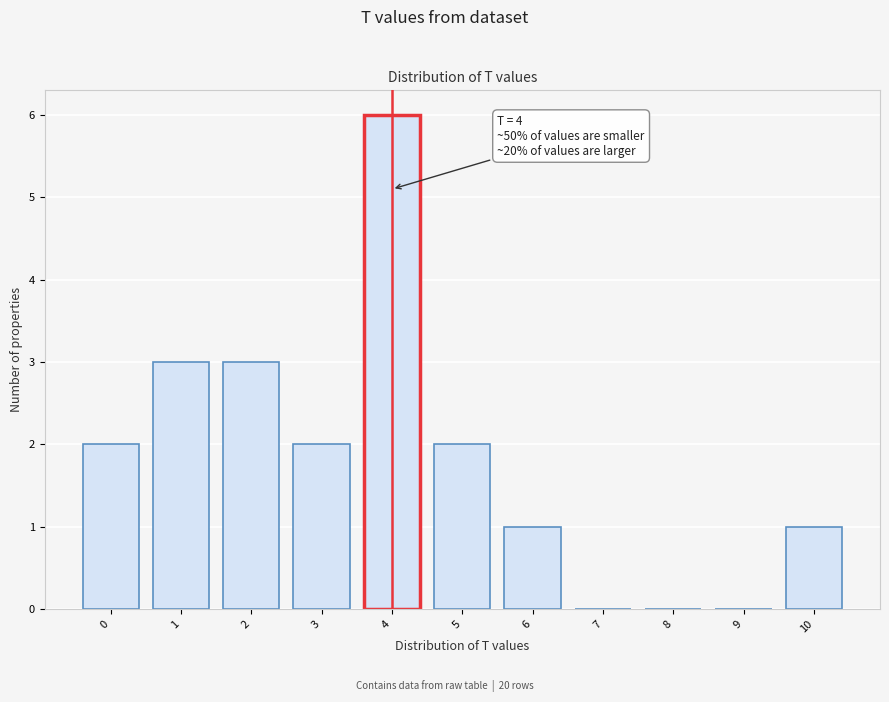

Over which range of the x-axis is the bar tallest?

3.5 to 4.5